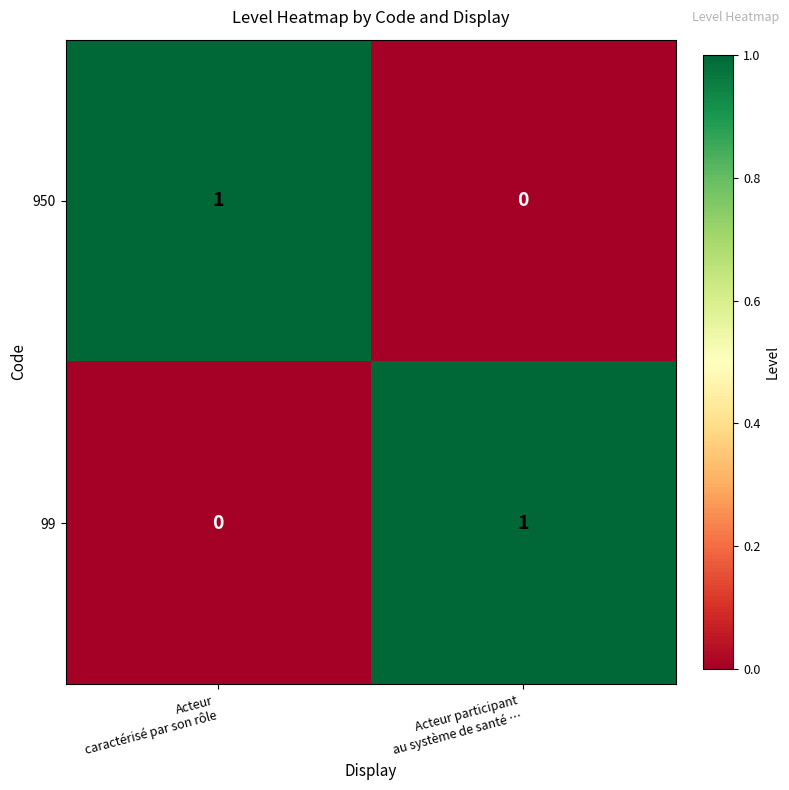

How many values in 950 are above zero?

1